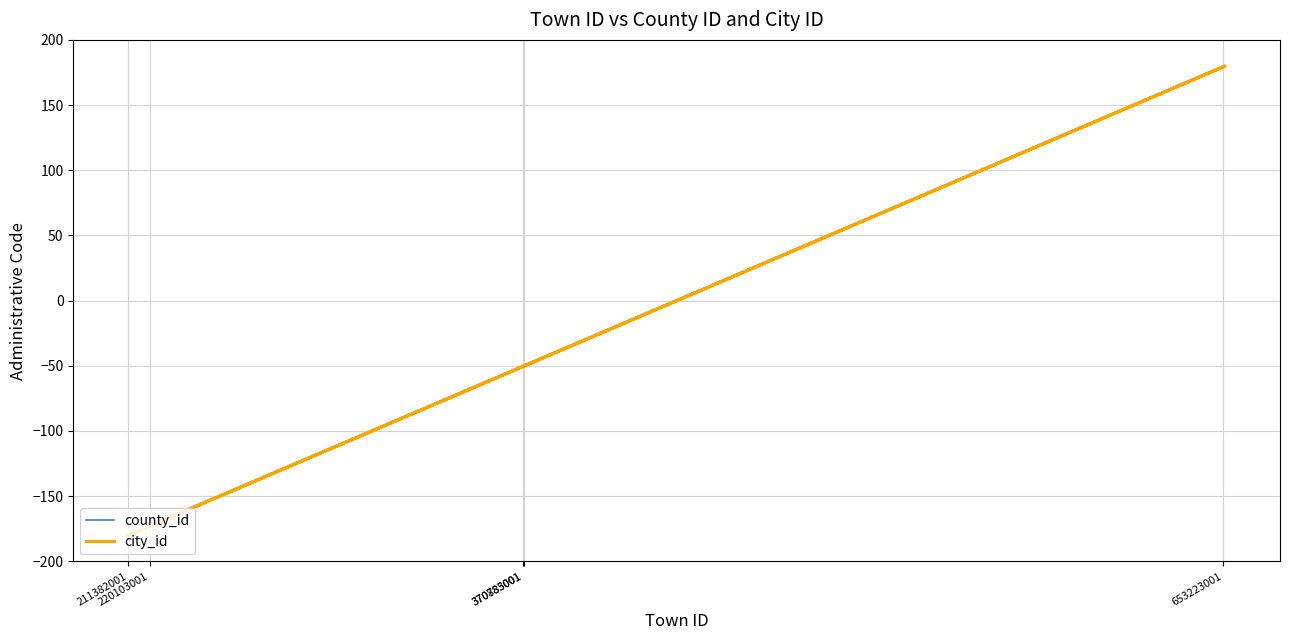

How many values in the city_id series exceed -50?

5